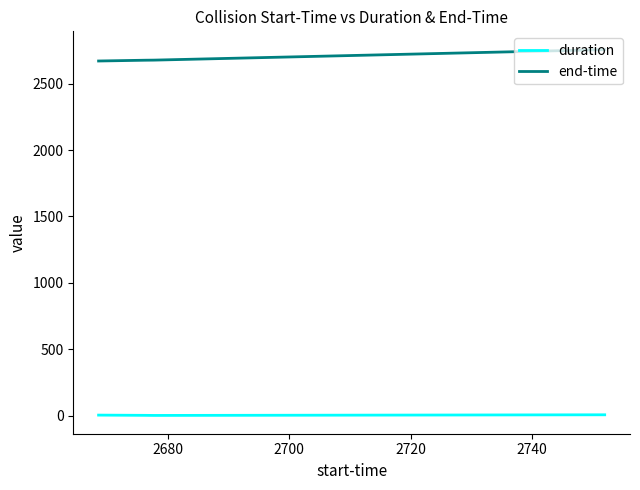

What is the greatest value displayed?

2757.4